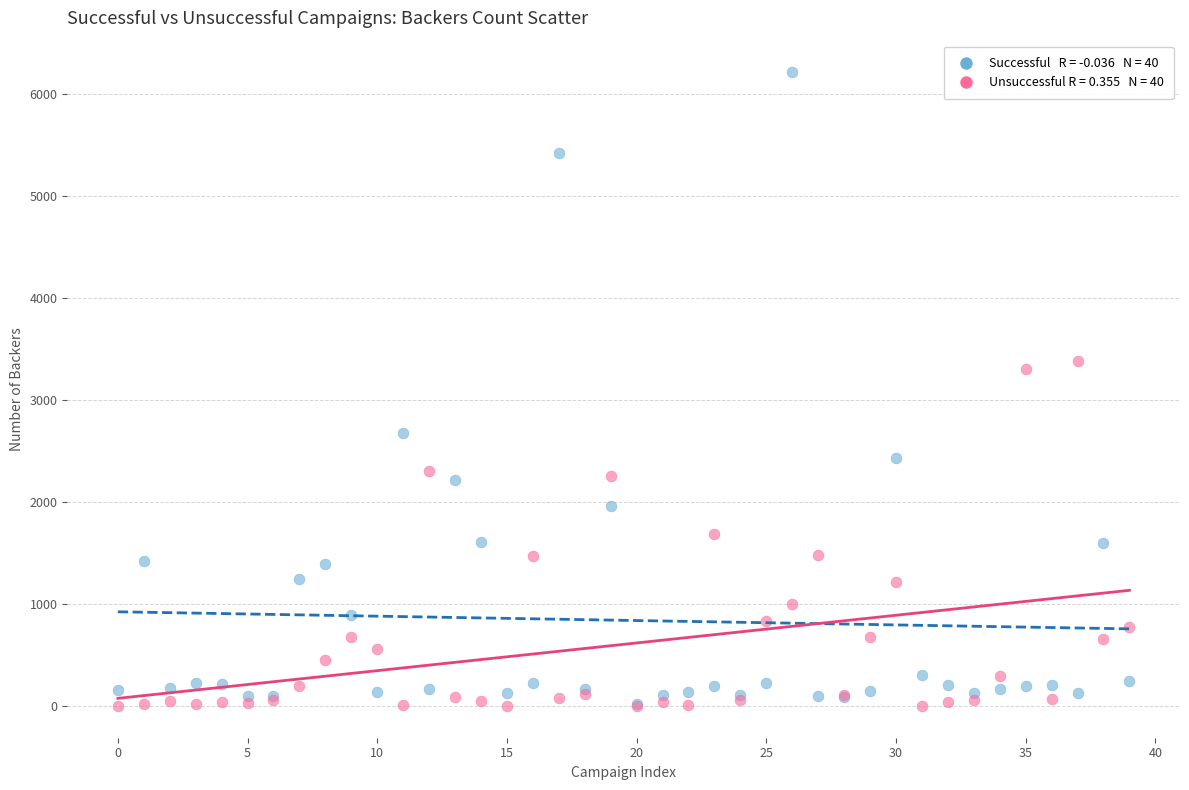

Across all series, what Y value is closest to 3106?

3304